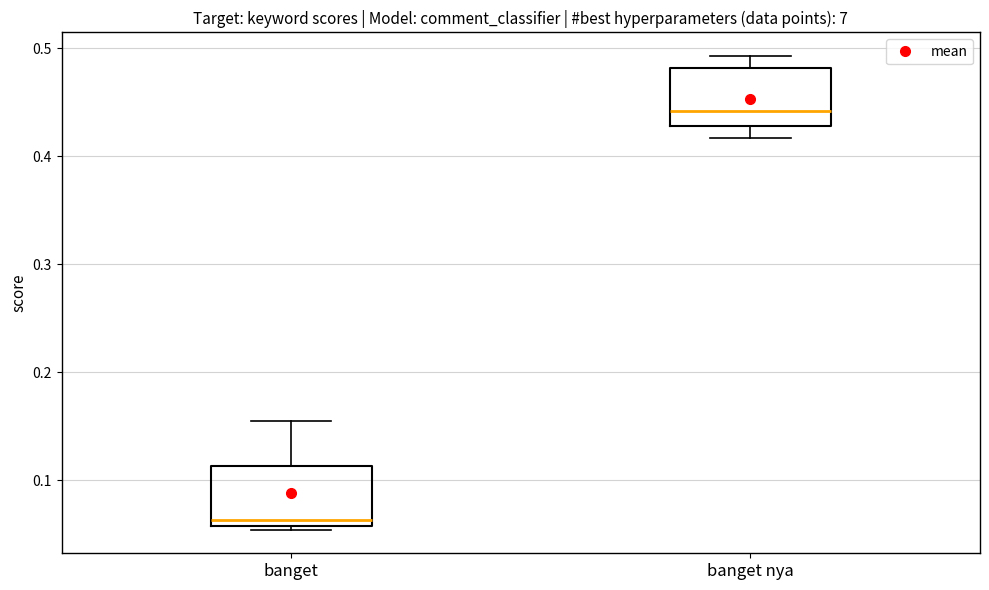

Reading left to right, read every box against the y-axis: the position of its median line, the range the box covers, and the ends of its whiskers. The values are not printed on the chart, so give them approximately, as read against the axis.

banget: median 0.06 (just above the box's lower edge), box 0.06 to 0.11, whiskers 0.05 to 0.16
banget nya: median 0.44, box 0.43 to 0.48, whiskers 0.42 to 0.49